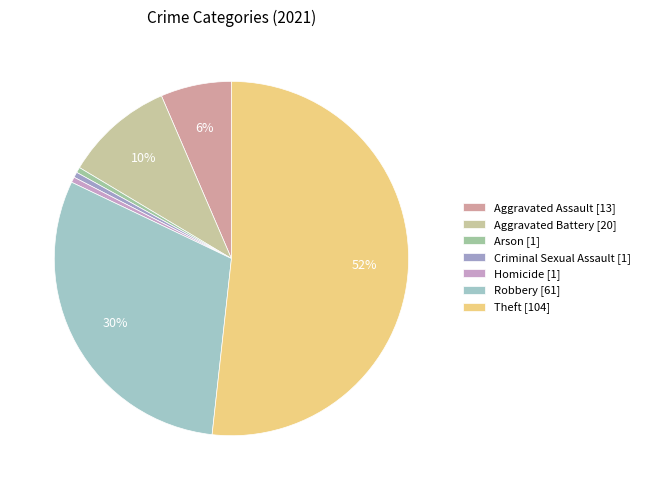

Does Criminal Sexual Assault account for over 50% of the chart?

No